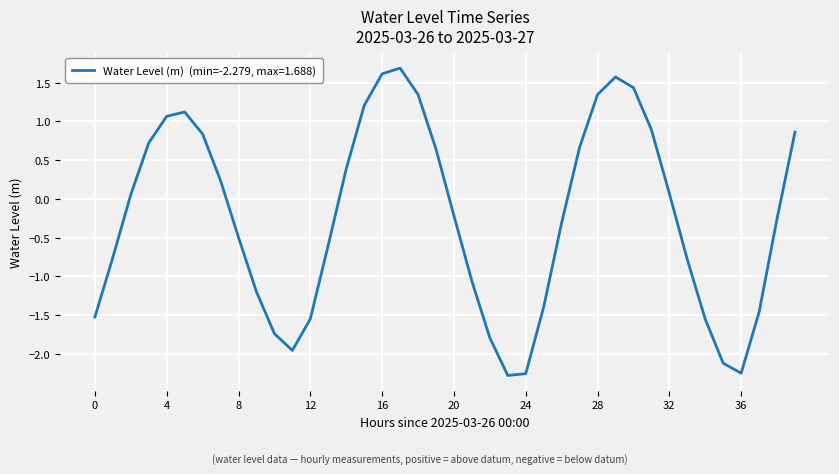

What is the difference between the maximum and minimum values?

4.0